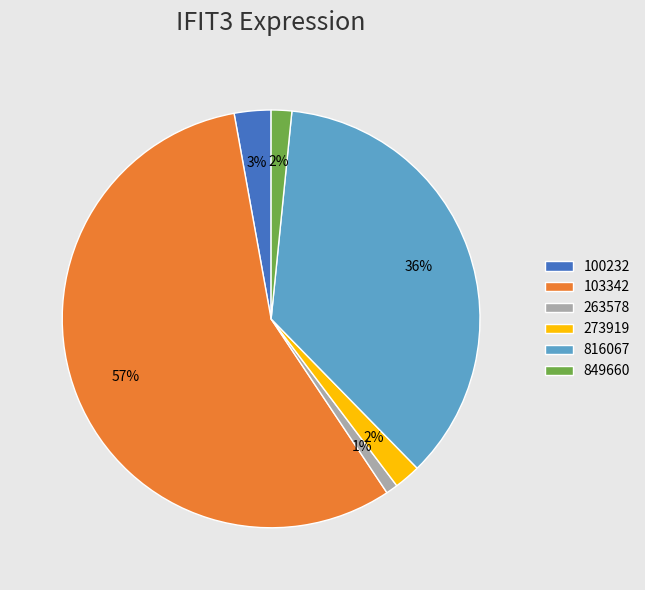

To the nearest percent, what is the difference between the 273919 and 103342 slice percentages?

54%